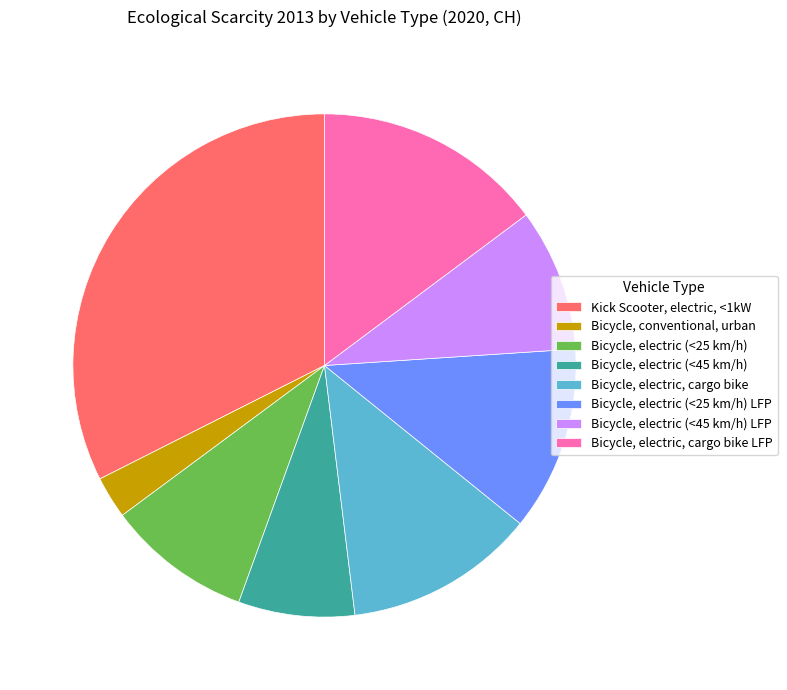

Is the sum of Bicycle, electric, cargo bike and Bicycle, electric (<25 km/h) greater than half?

No